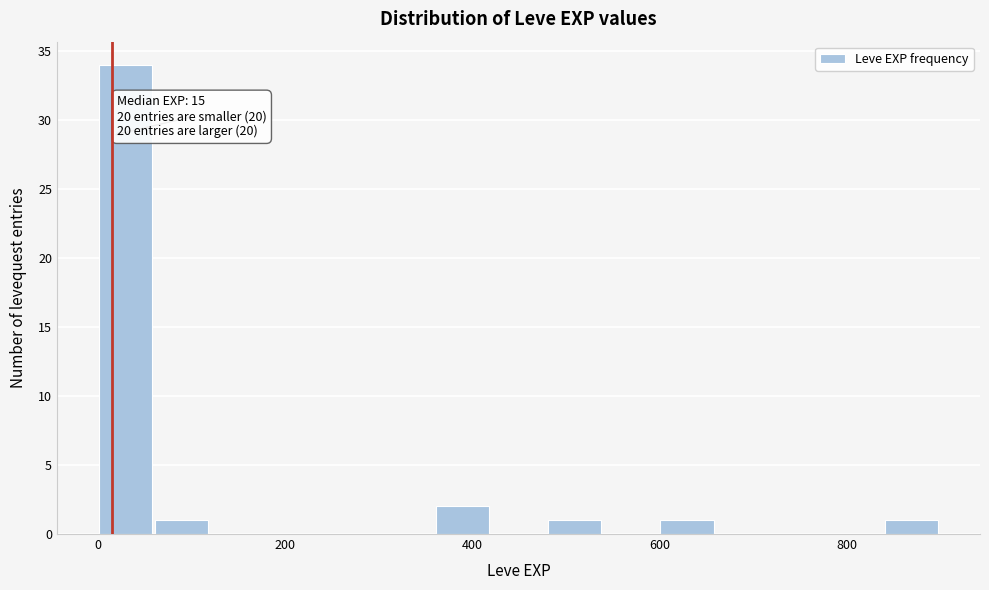

Read against the x-axis, roughly where is the centre of the tallest bar?

20